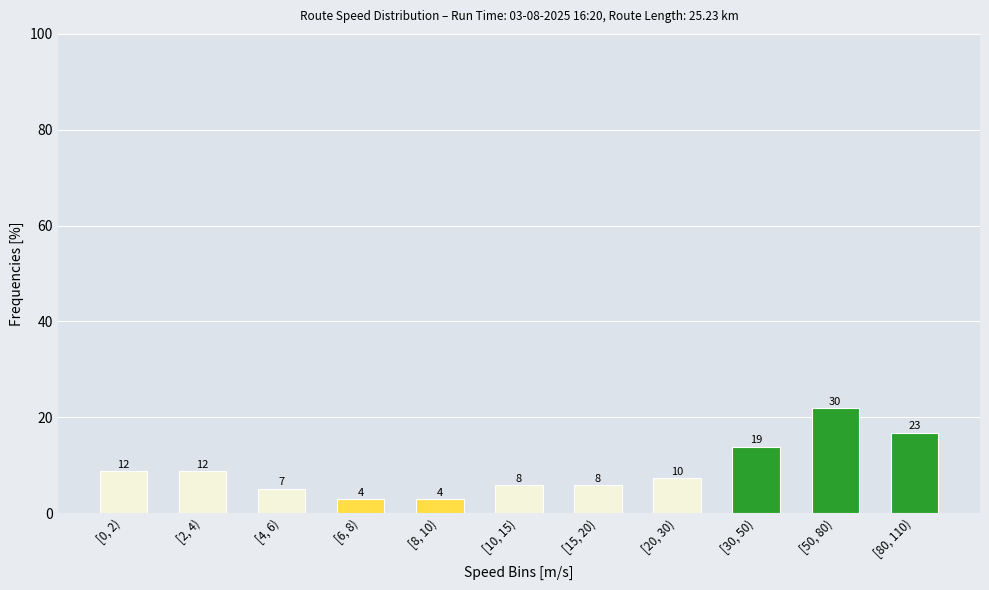

How many bars are there in total?

11